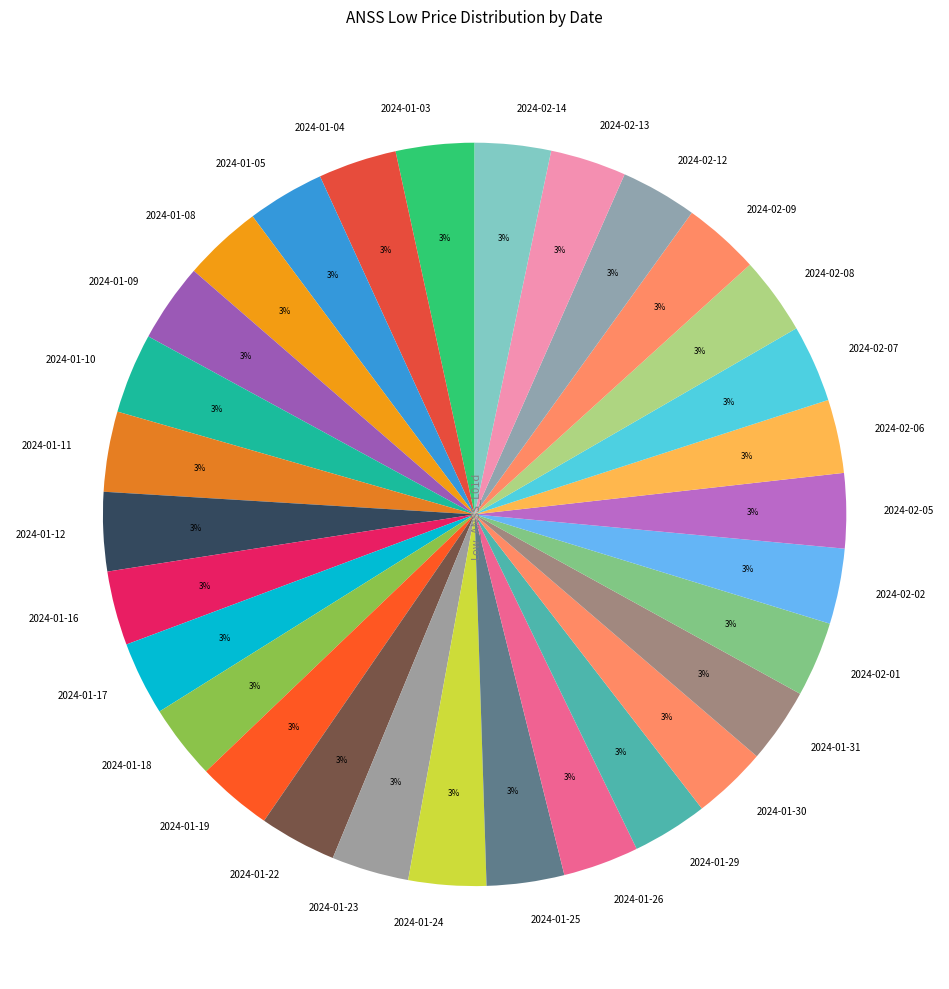

Count the number of slices in the pie.

30